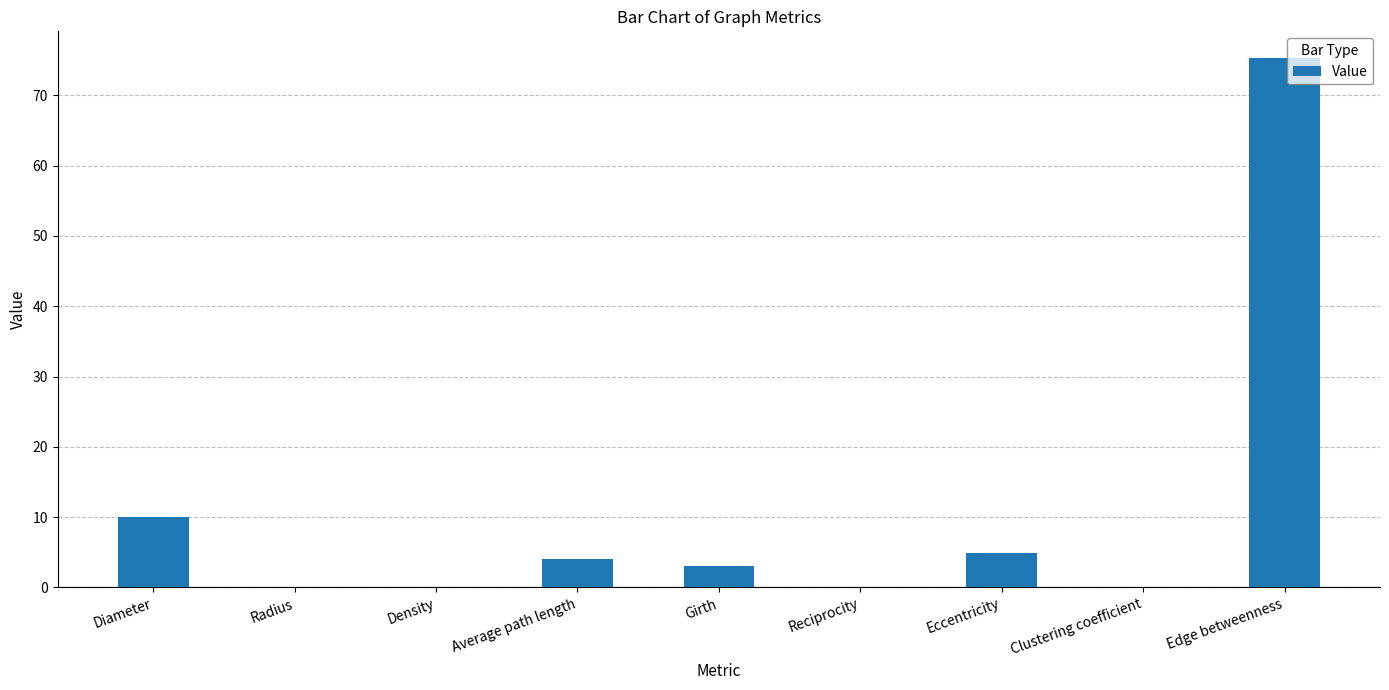

At which label is the value closest to 37?

Diameter